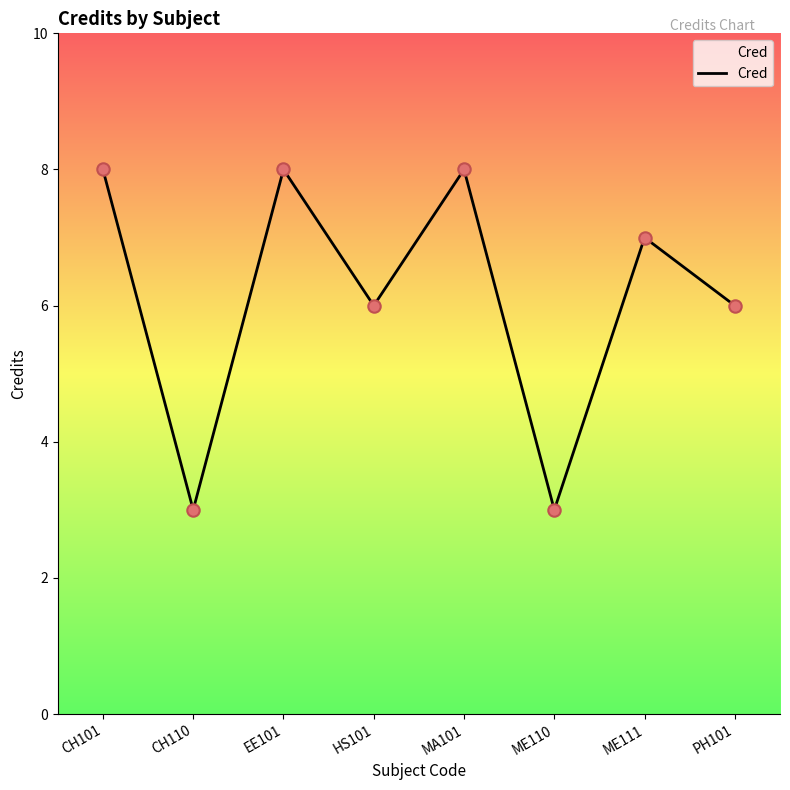

Approximately how many times larger is the value at MA101 compared to ME111?

1.1